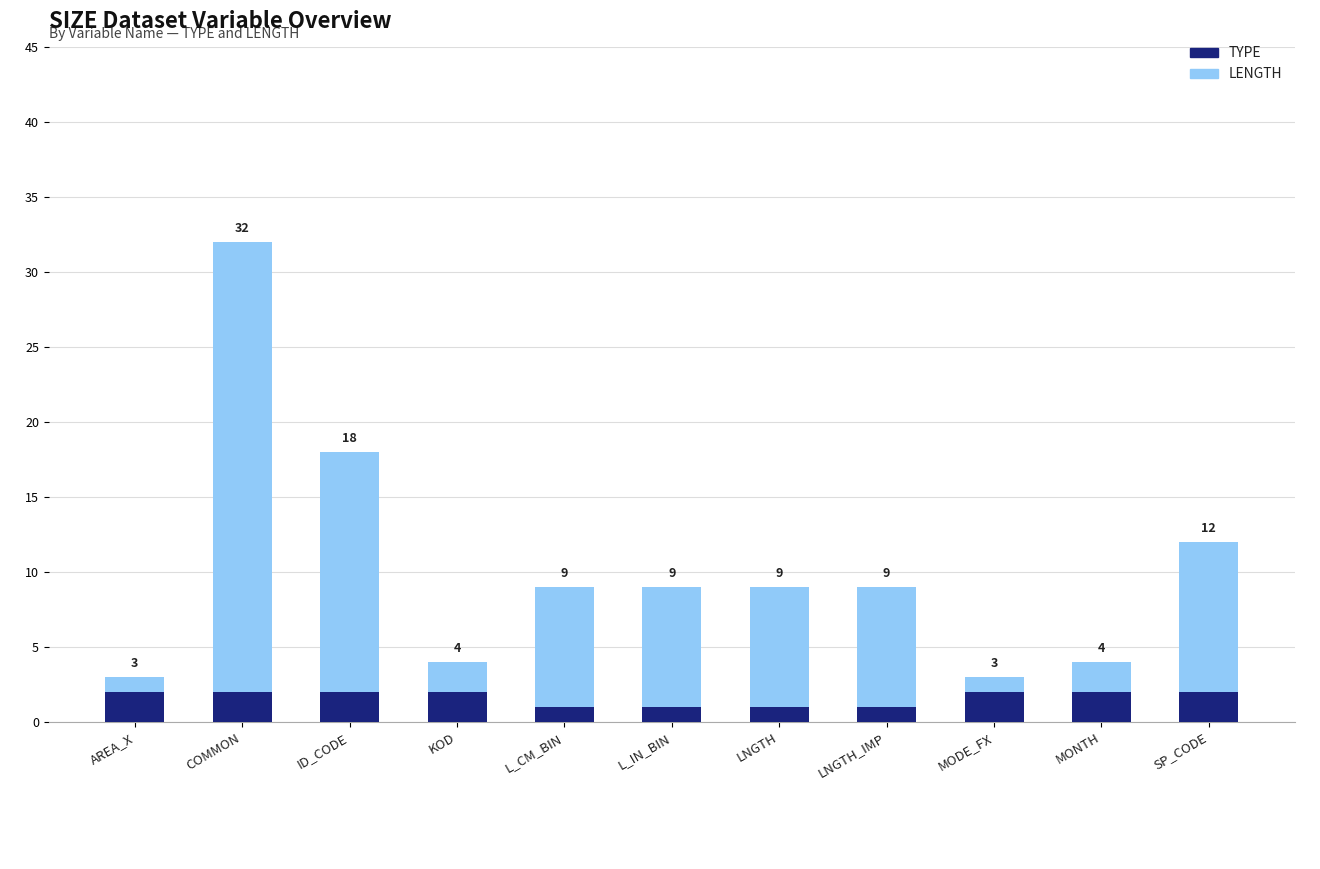

At how many categories does at least one series exceed 27?

1